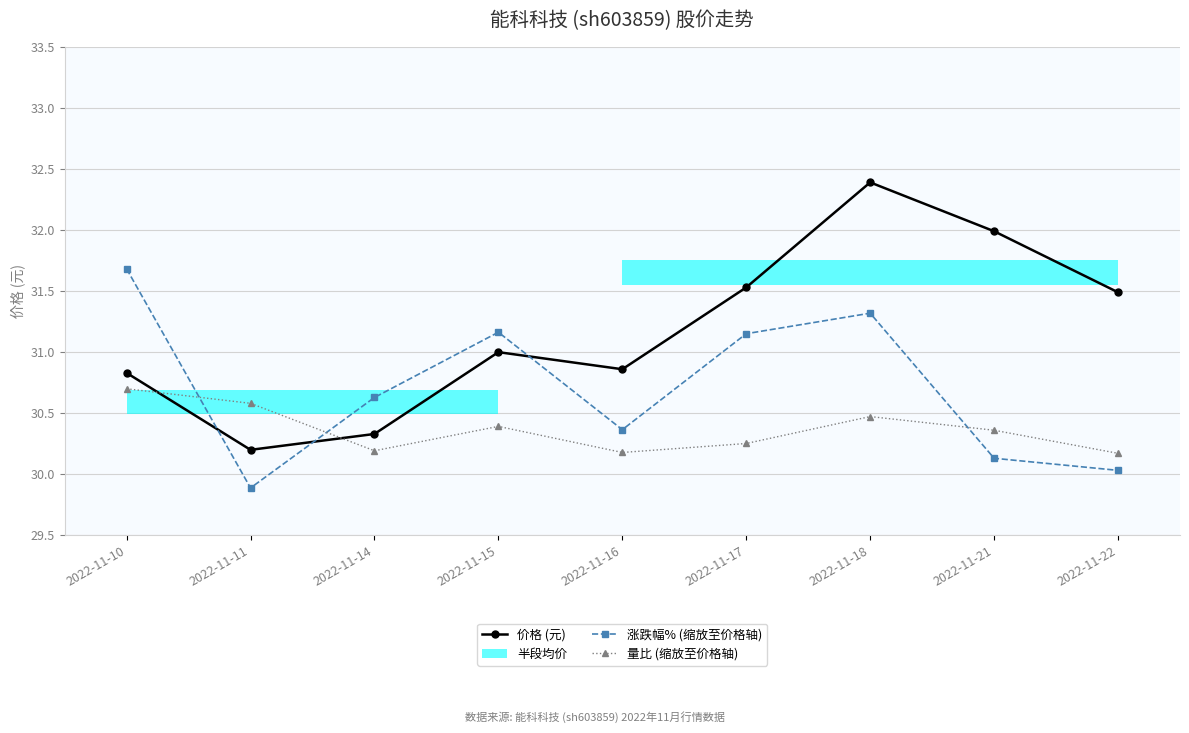

How many intersections are there between 量比 (缩放至价格轴) and 涨跌幅% (缩放至价格轴)?

3